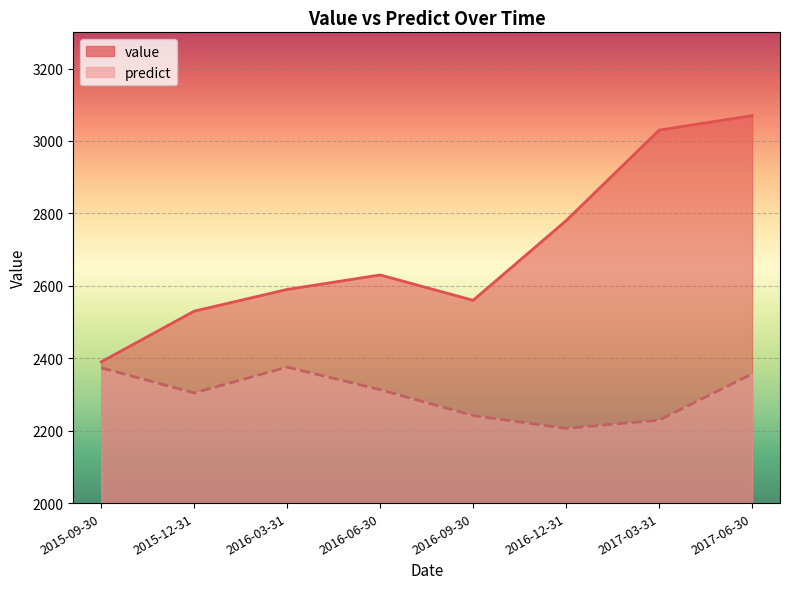

What is the difference between the second highest and second lowest values in the predict series?

144.4